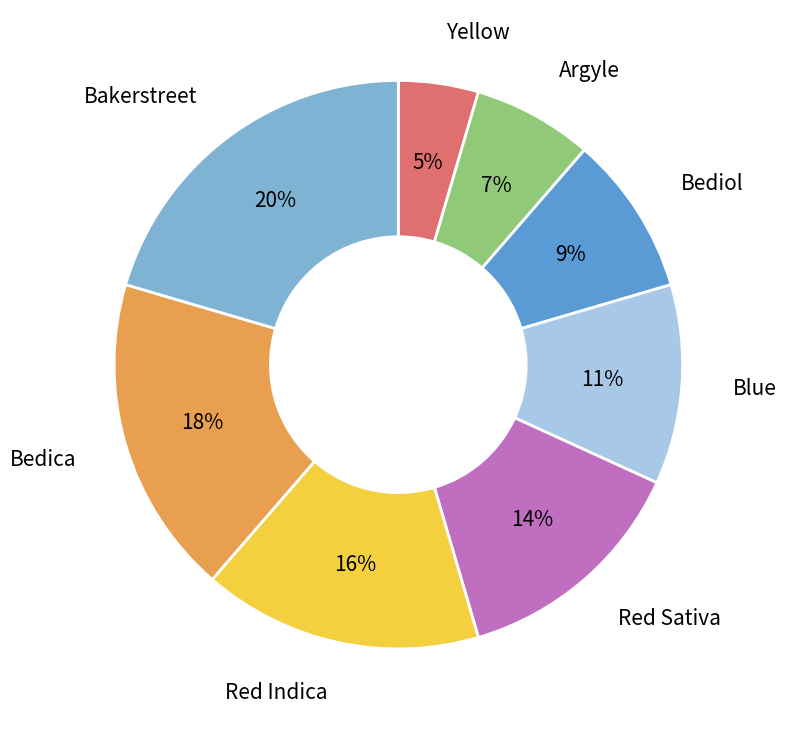

Approximately how many times larger is the value at Bakerstreet compared to Bedica?

1.1